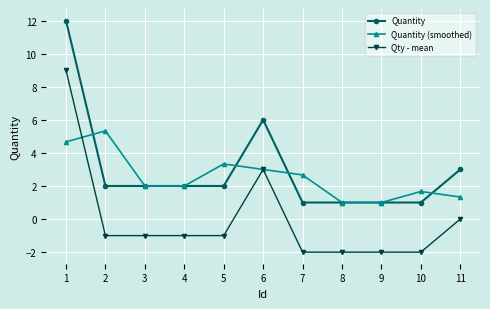

Reading left to right, extract all data points from this chart.

Quantity: 1=12.0	2=2.0	3=2.0	4=2.0	5=2.0	6=6.0	7=1.0	8=1.0	9=1.0	10=1.0	11=3.0
Quantity (smoothed): 1=4.7	2=5.3	3=2.0	4=2.0	5=3.3	6=3.0	7=2.7	8=1.0	9=1.0	10=1.7	11=1.3
Qty - mean: 1=9.0	2=-1.0	3=-1.0	4=-1.0	5=-1.0	6=3.0	7=-2.0	8=-2.0	9=-2.0	10=-2.0	11=0.0